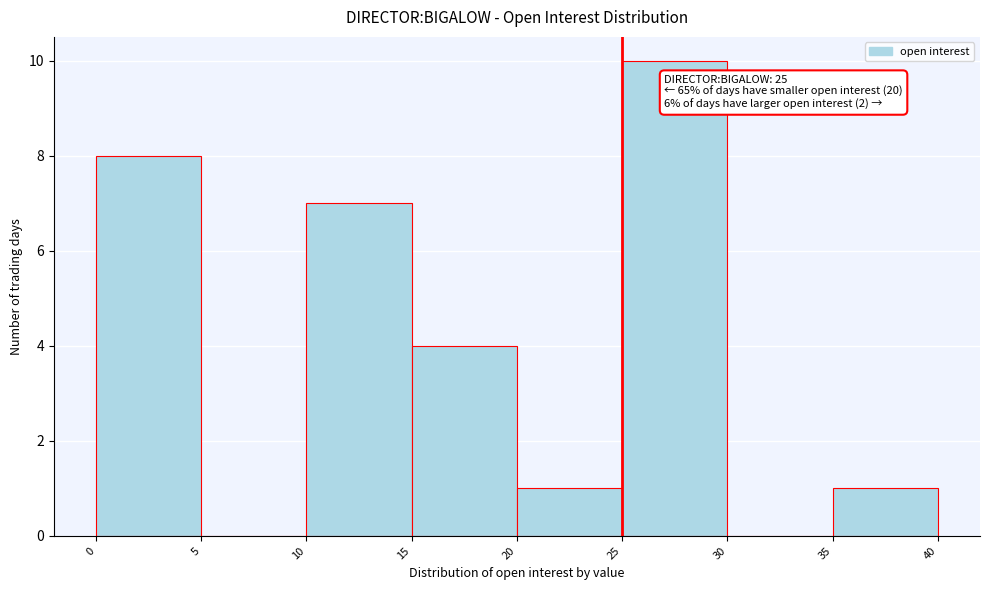

Over which range of the x-axis is the bar tallest?

25 to 30